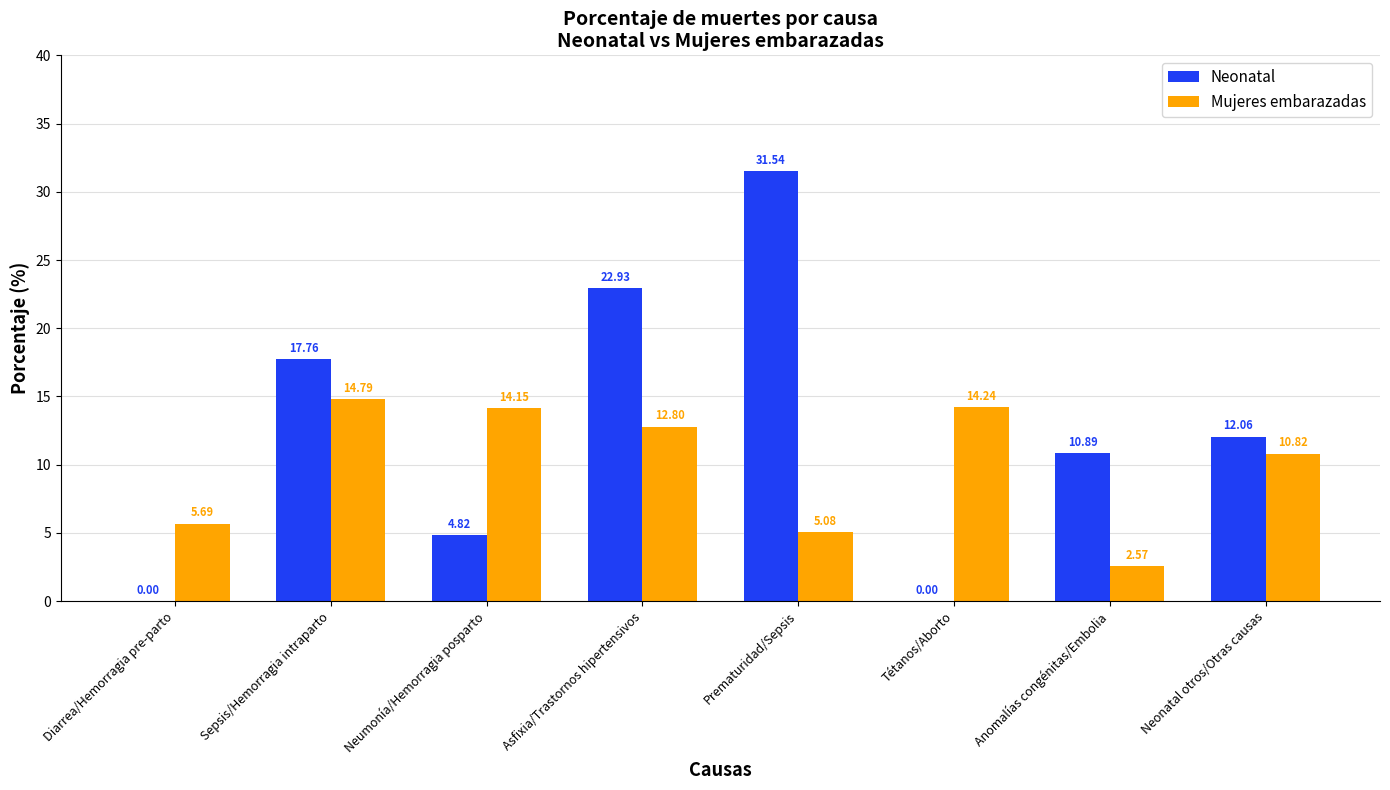

At which category does the chart reach its peak across all series?

Prematuridad/Sepsis